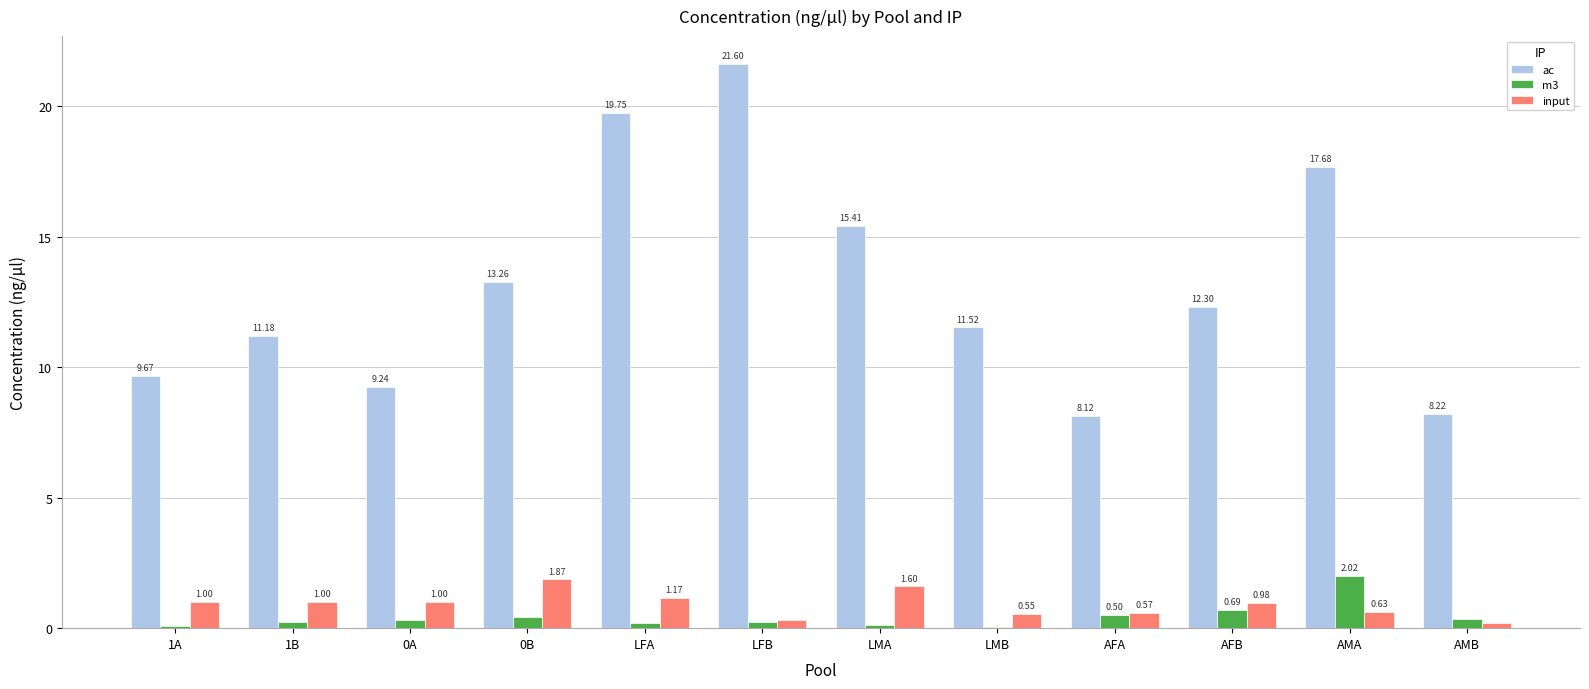

How many data points does each series have?

12